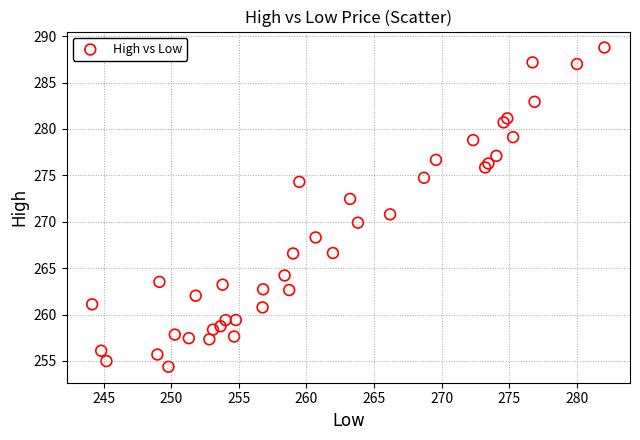

What is the range of Y values (max minus min)?

34.4